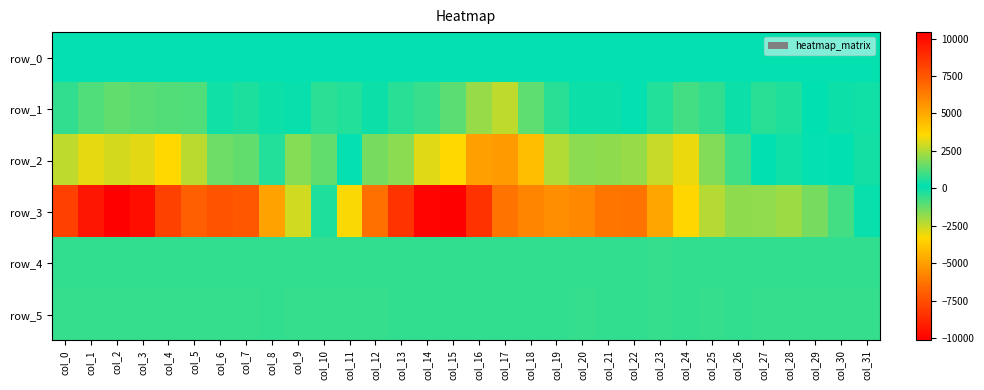

Which series has the largest range (max minus min)?

row_3